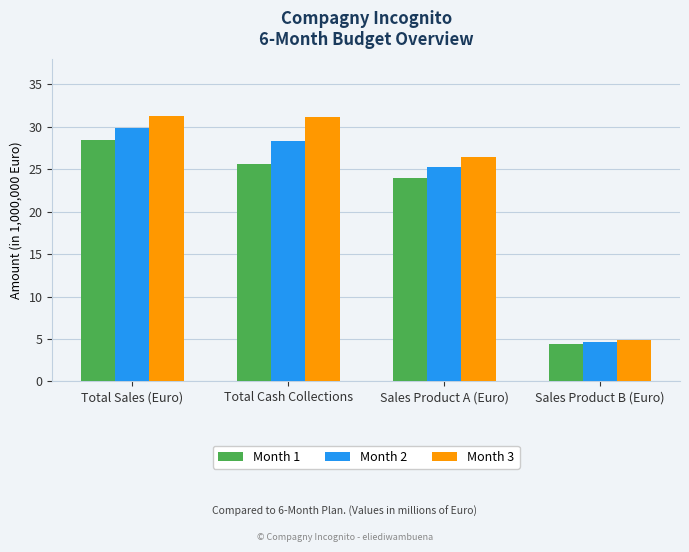

Which series changed the most between Total Cash Collections and Sales Product B (Euro)?

Month 3